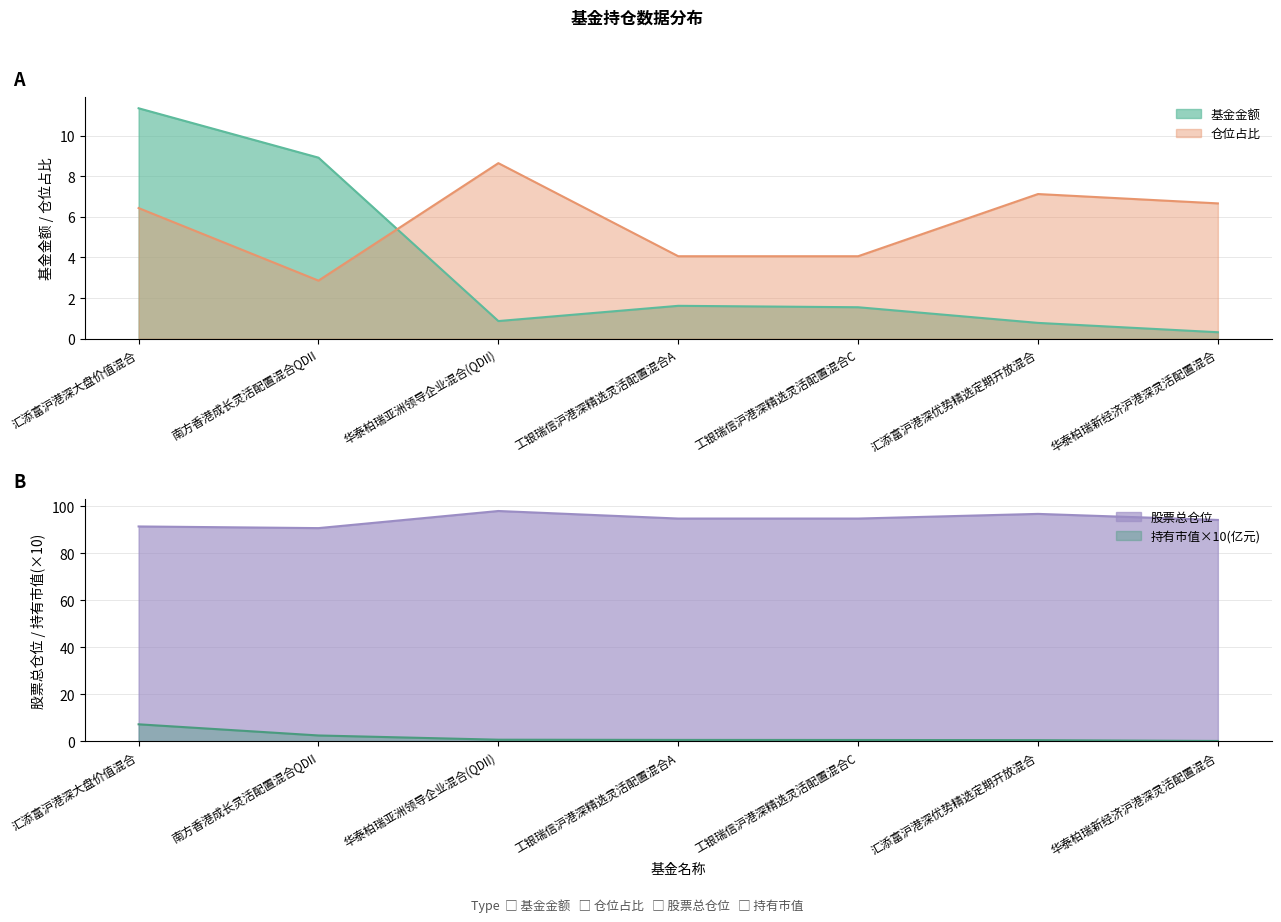

What is the highest value of the 持有市值(亿元) series?

7.3